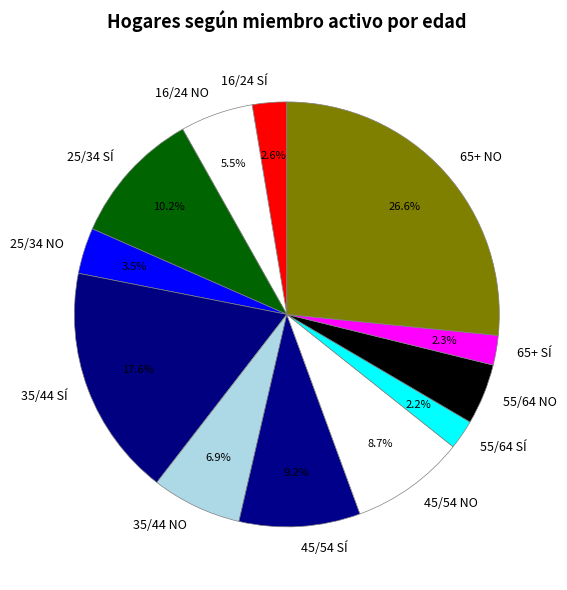

To the nearest percent, what percentage of the pie is 35/44 SÍ?

18%